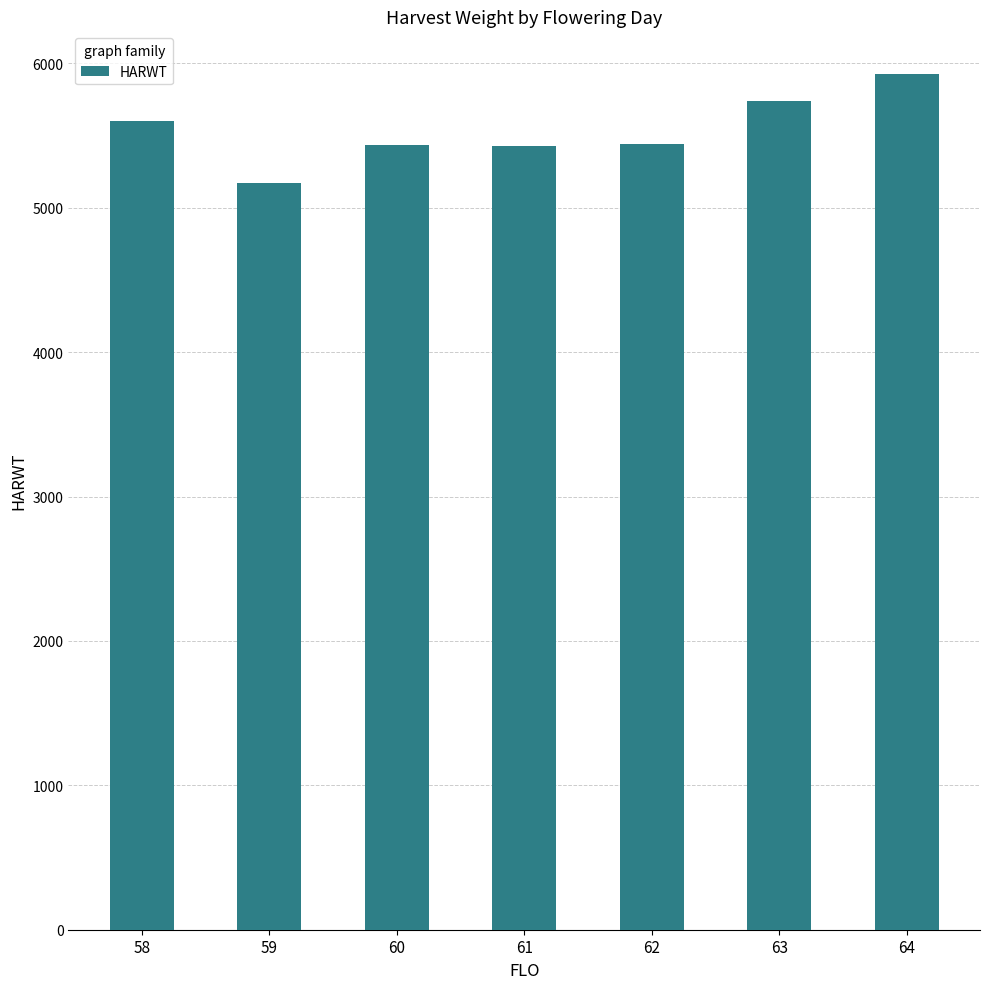

What is the maximum value shown in the chart?

5926